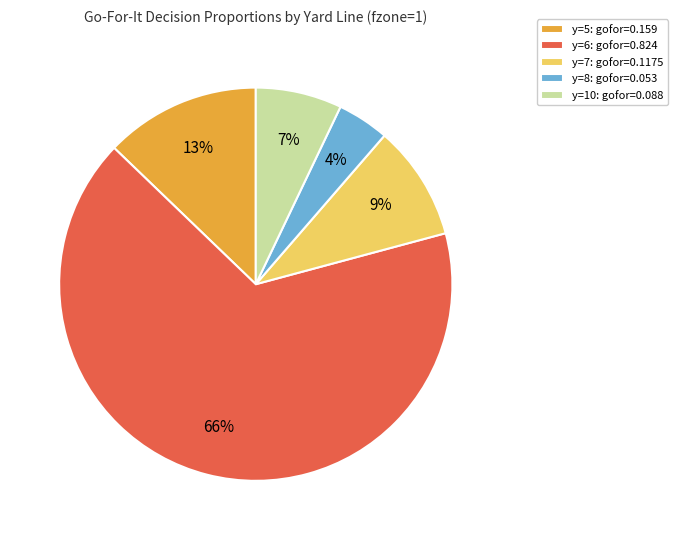

The y=7: gofor=0.1175 slice represents 2% of the pie. True or false?

False